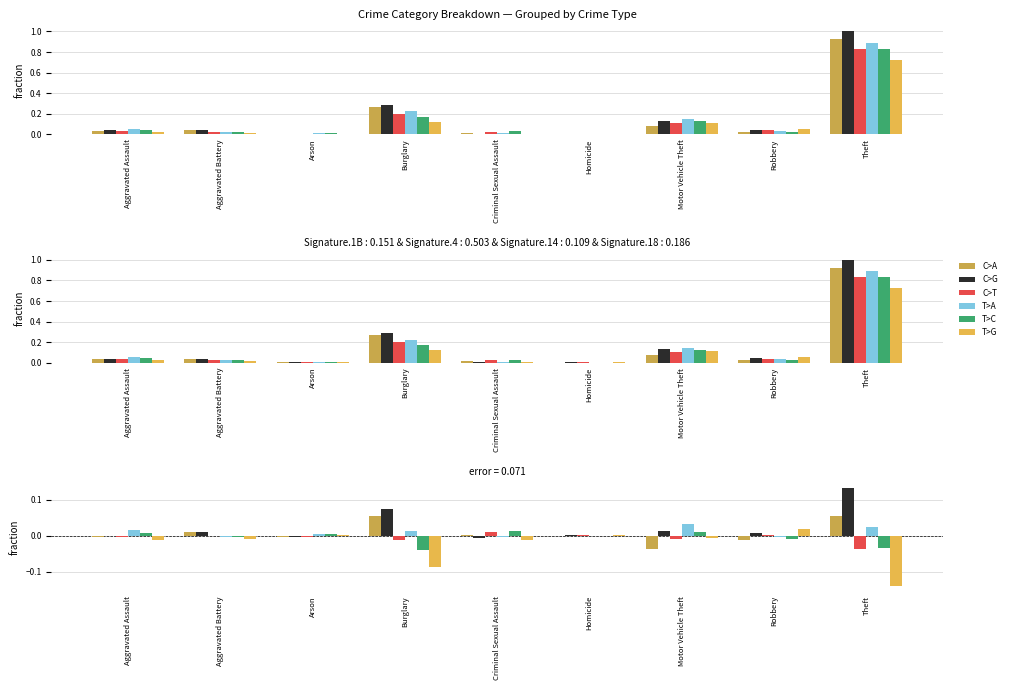

True or false: T>G has a value of -0.1 at Burglary.

False